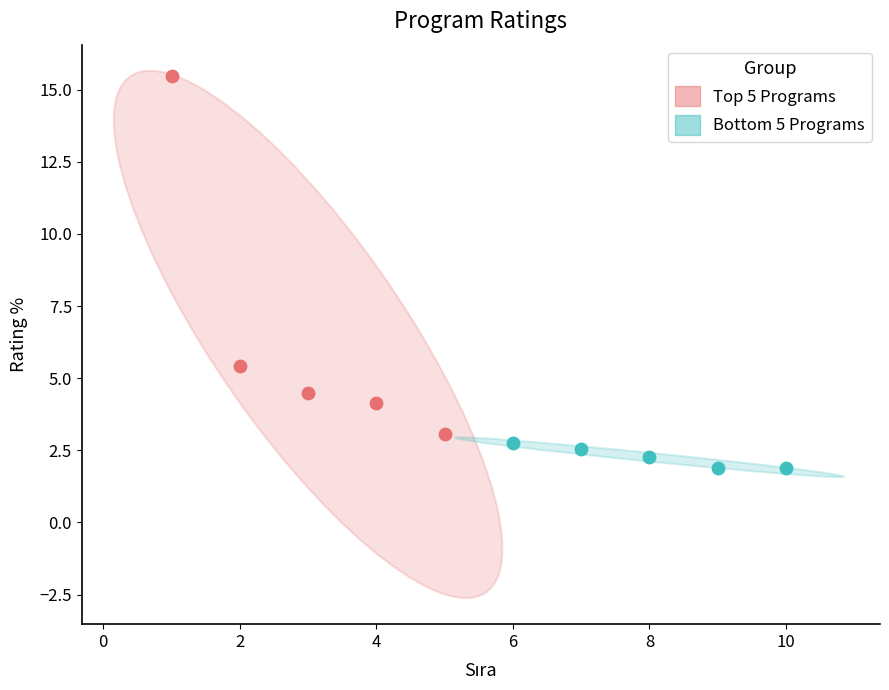

Which series reaches the minimum Y coordinate?

Bottom 5 Programs